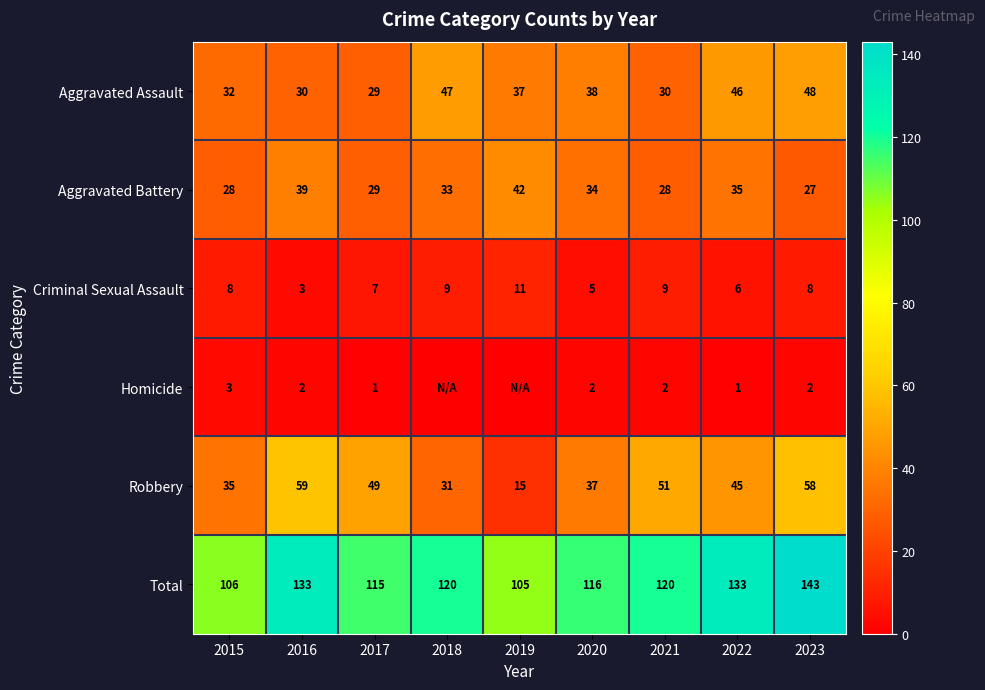

What value does the Total series have at 2023?

143